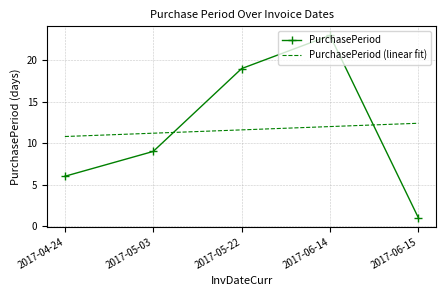

At 2017-06-15, list the series in order from smallest to largest.

PurchasePeriod, PurchasePeriod (linear fit)